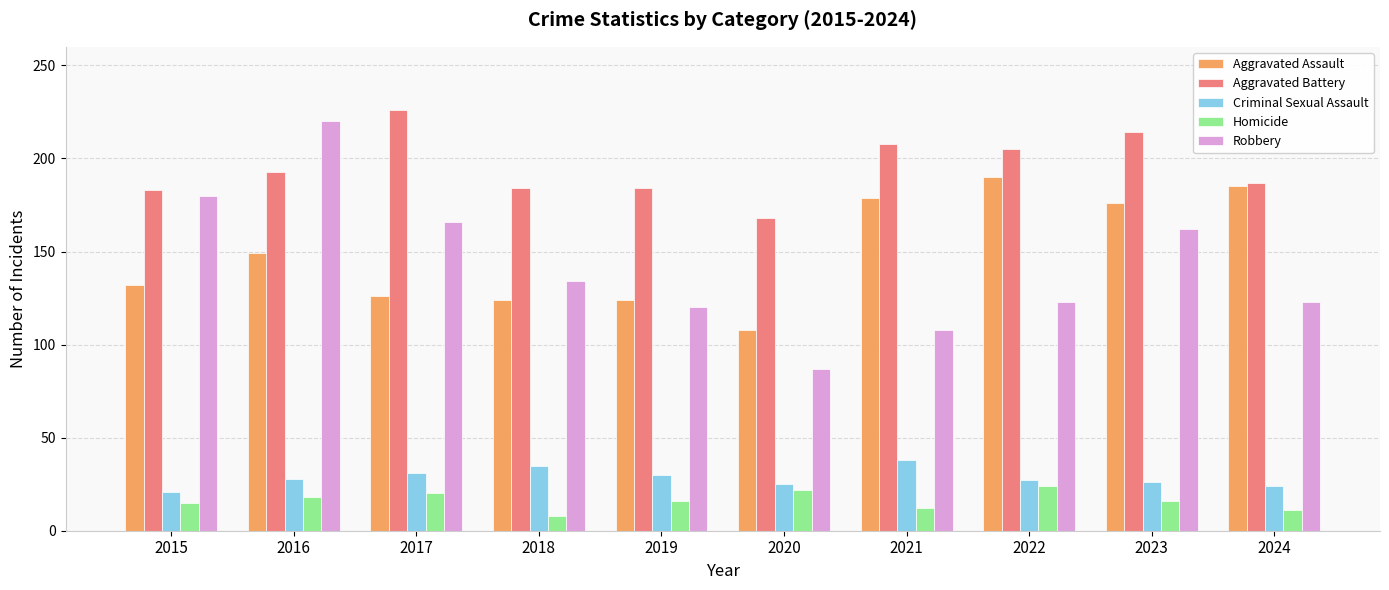

At 2016, list the series in order from smallest to largest.

Homicide, Criminal Sexual Assault, Aggravated Assault, Aggravated Battery, Robbery